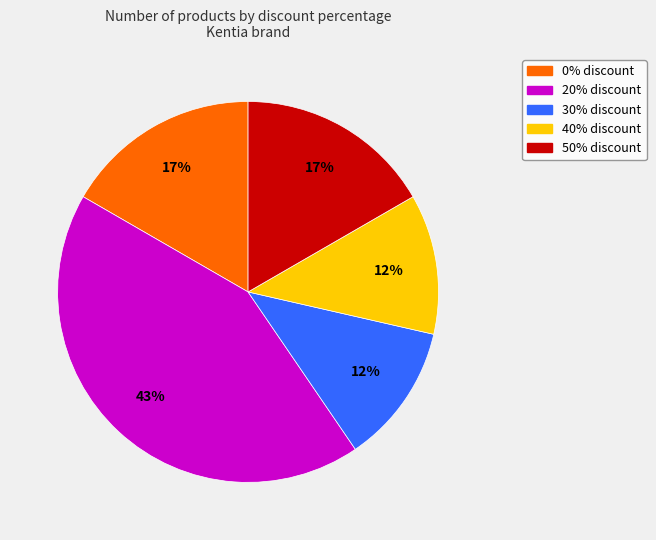

Is the sum of 30% discount and 50% discount greater than half?

No